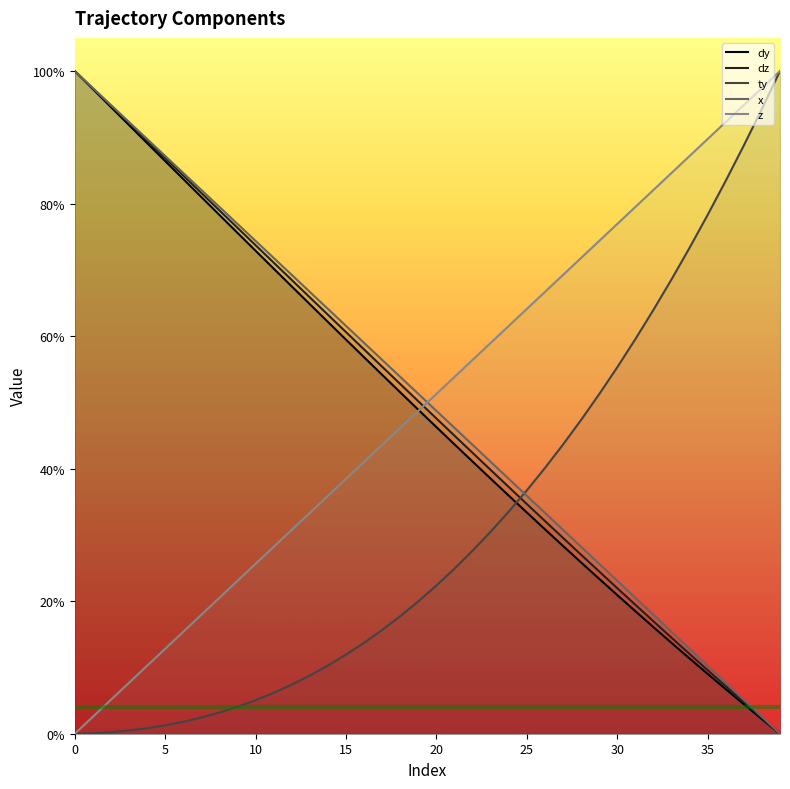

True or false: dy has a value of 0.0 at 37.

False